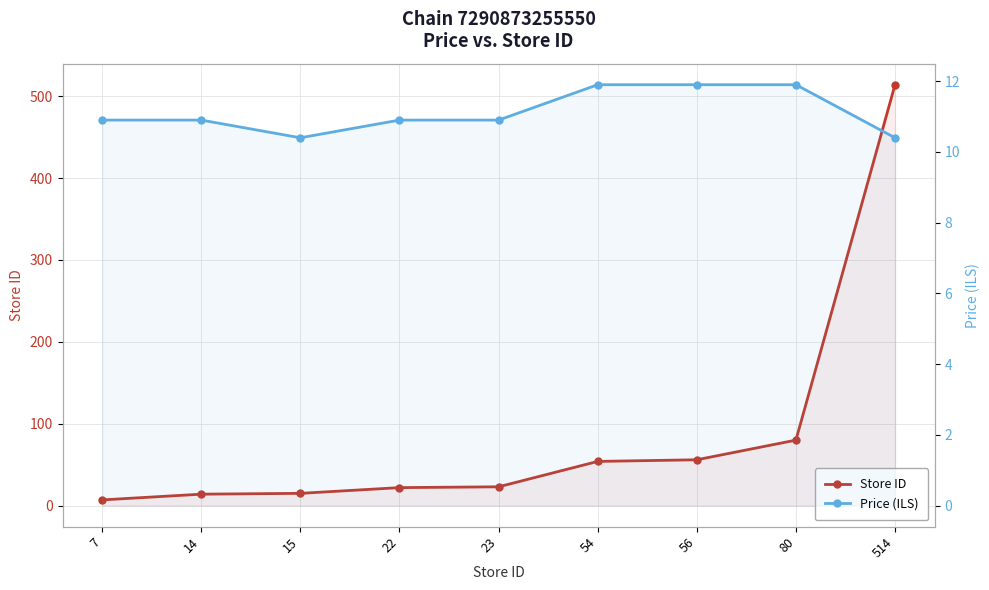

True or false: Price (ILS) has more than 1 interior local peaks.

False